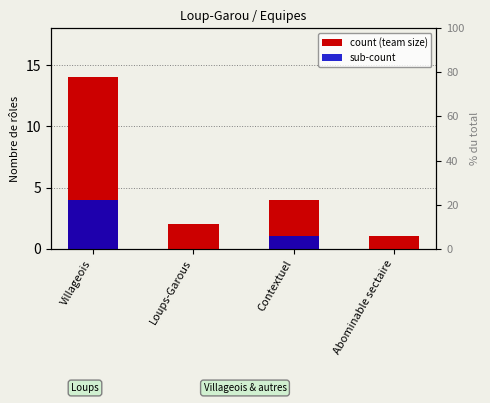

Is it true that sub-count equals 0 at Loups-Garous?

True